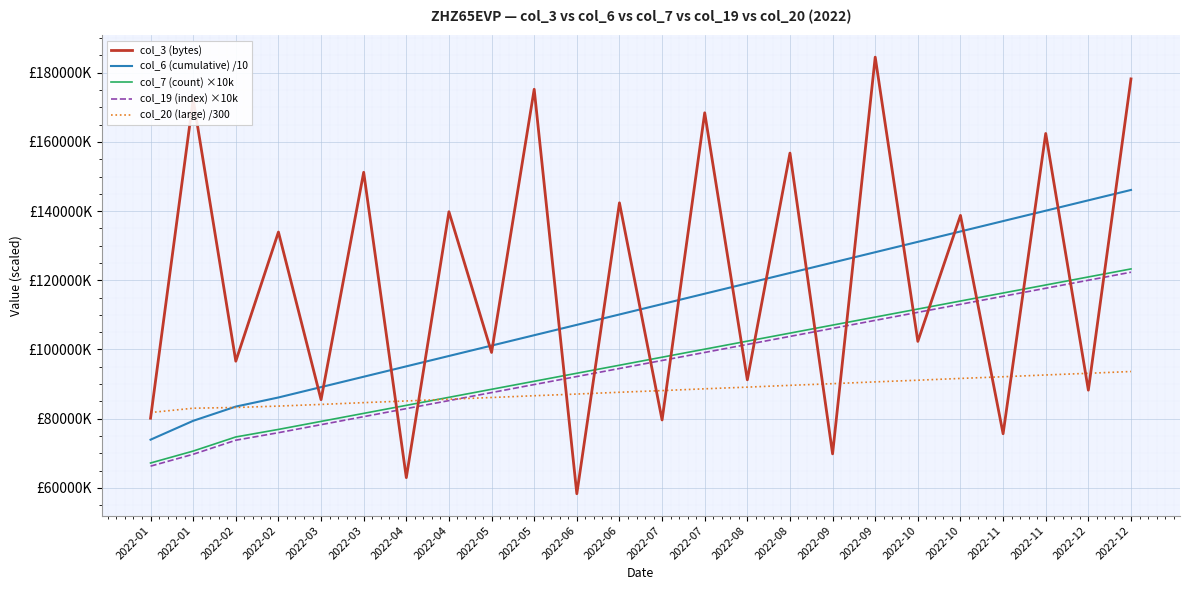

Which series has the largest total across all categories?

col_3 (bytes)